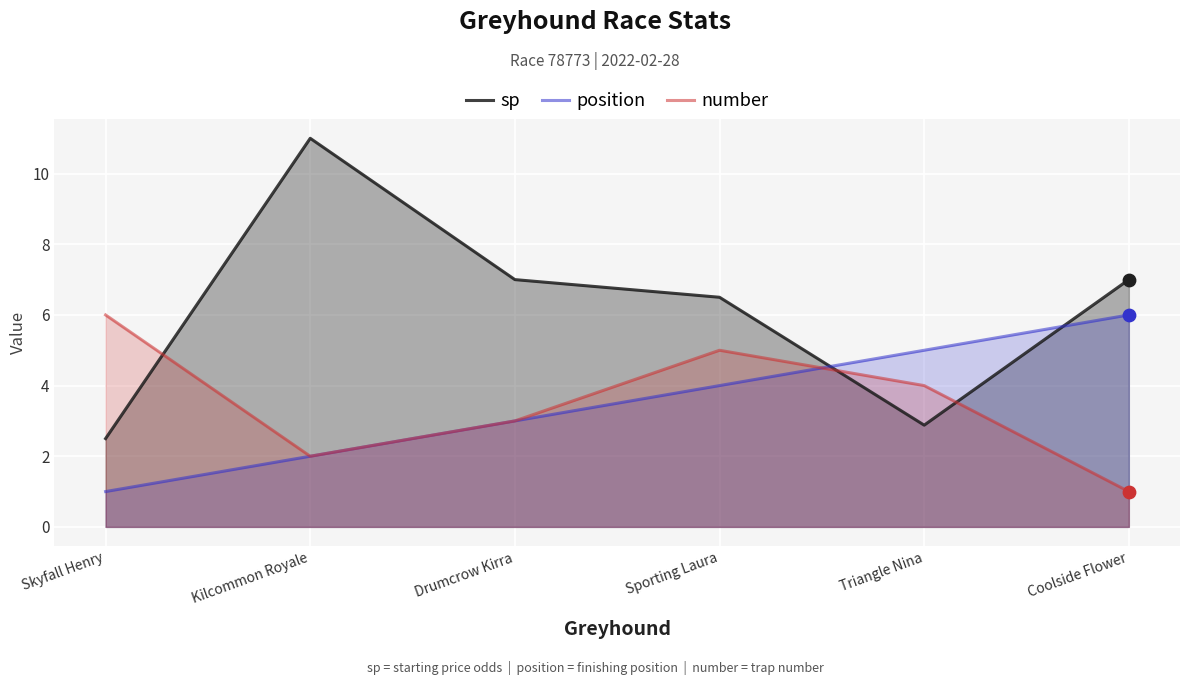

At how many categories does at least one series exceed 6?

4